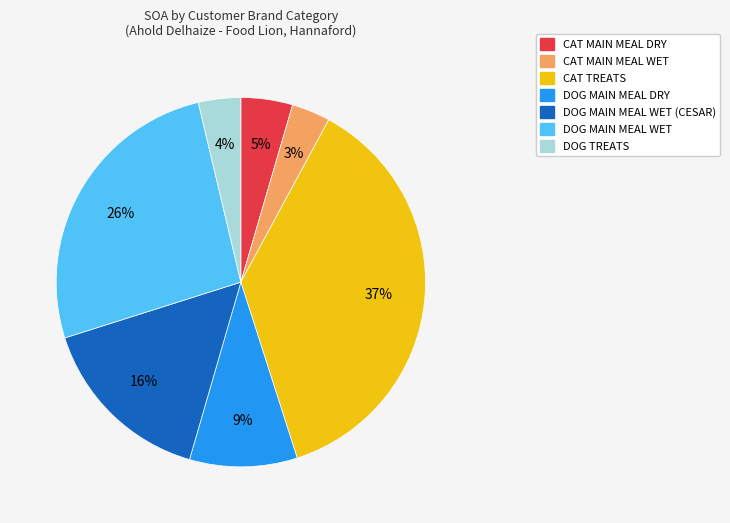

To the nearest percent, what percentage of the pie is DOG MAIN MEAL WET?

26%